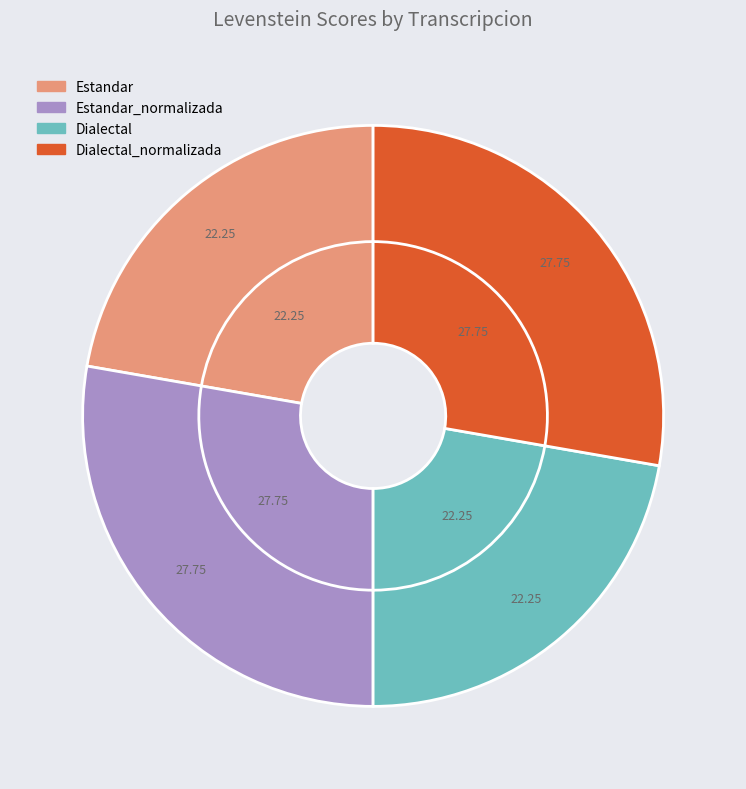

Is it true that Estandar_normalizada is 17% of the pie?

False